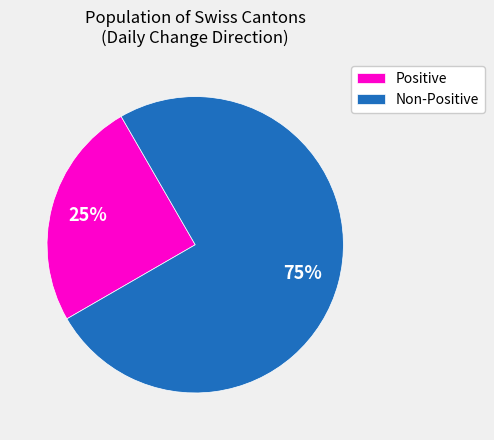

True or false: Non-Positive accounts for 75% of the total.

True